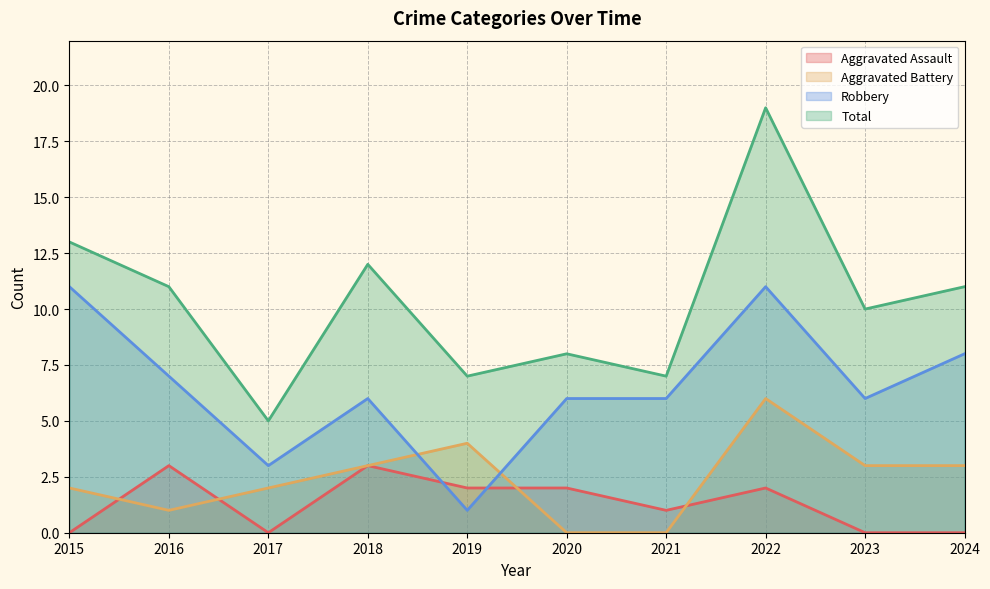

The Robbery series shows 1 at 2017. True or false?

False